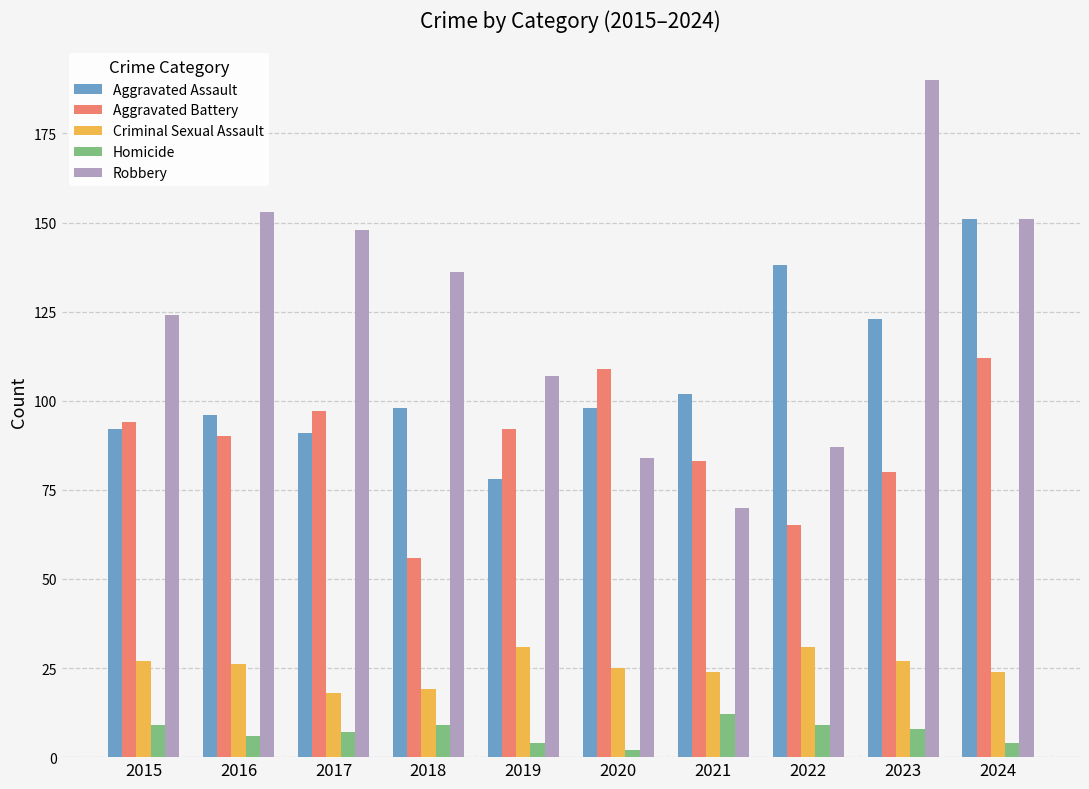

Rank the series by their maximum value, from lowest to highest.

Homicide, Criminal Sexual Assault, Aggravated Battery, Aggravated Assault, Robbery